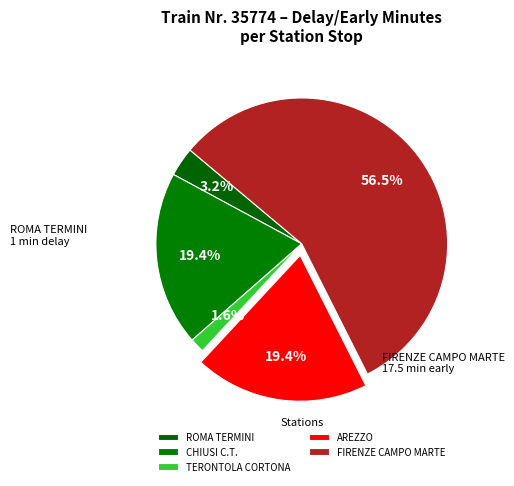

To the nearest percent, what is the average slice percentage?

20%